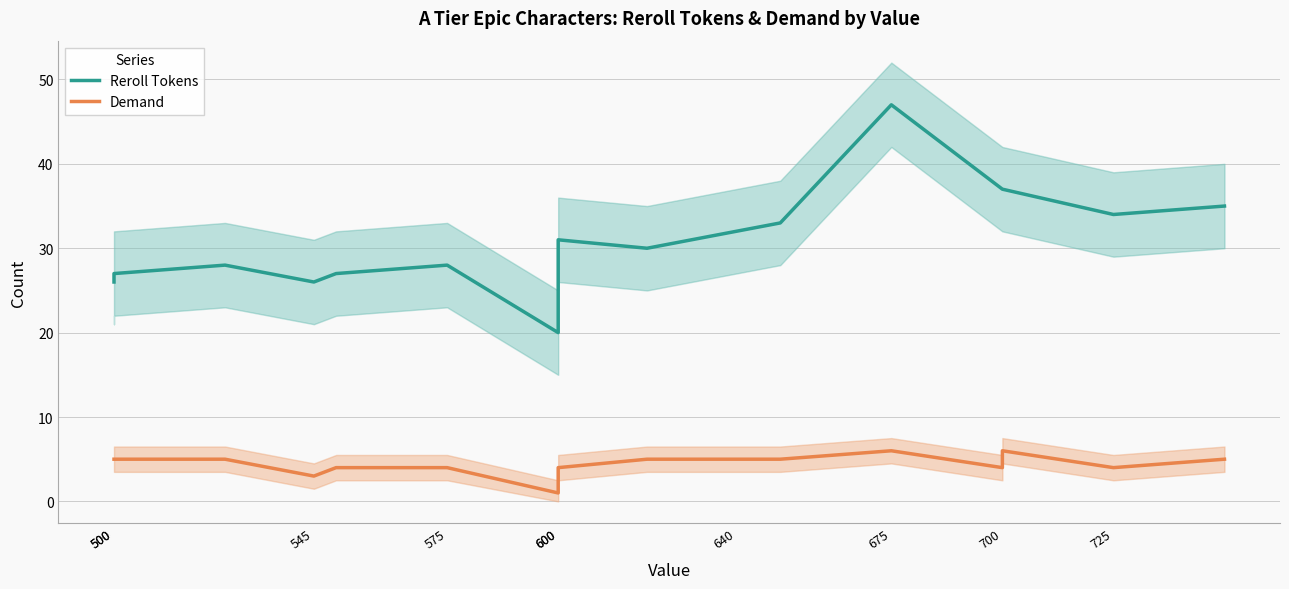

Which series has the largest total across all categories?

Reroll Tokens